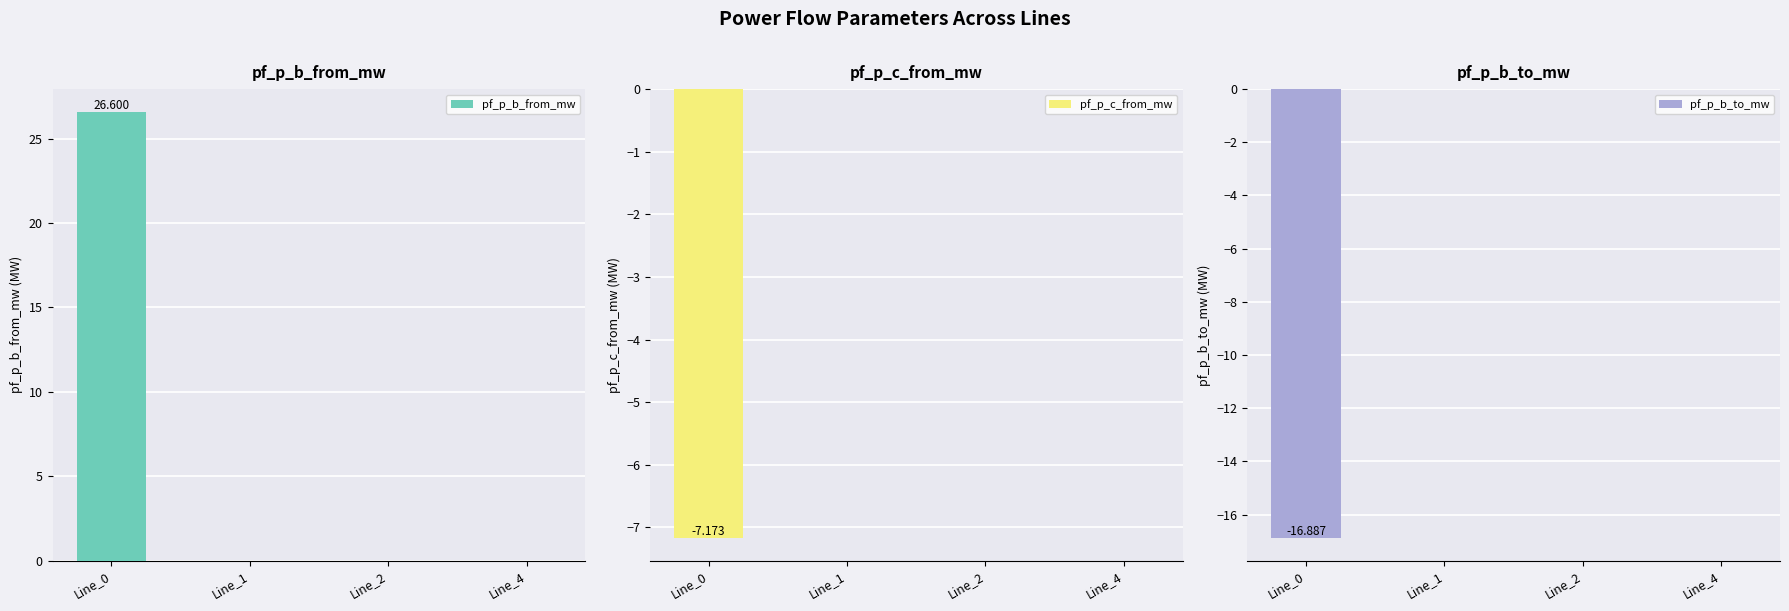

Reading right to left, list all the values displayed in this chart.

pf_p_b_from_mw: 0.0	-0.0	-0.0	26.6
pf_p_c_from_mw: 0.0	-0.0	0.0	-7.2
pf_p_b_to_mw: -0.0	0.0	0.0	-16.9